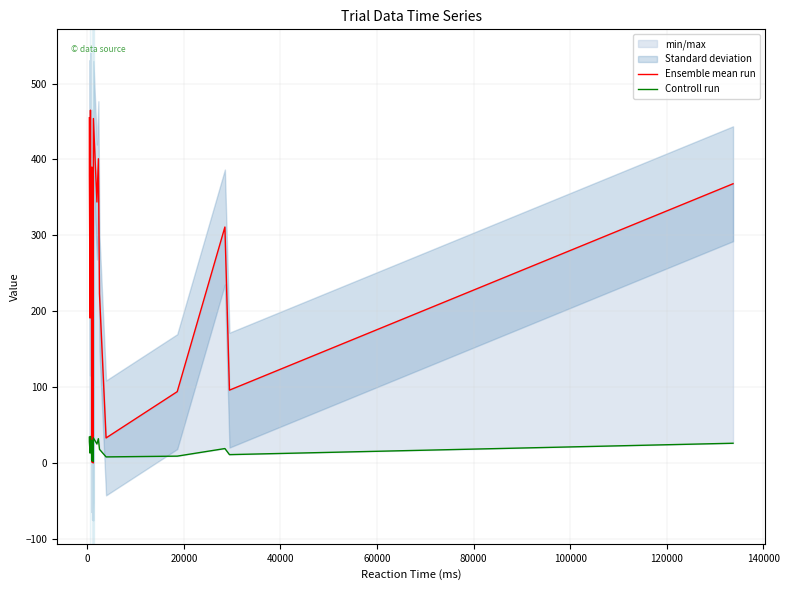

How many times do Ensemble mean run and Controll run cross each other?

4